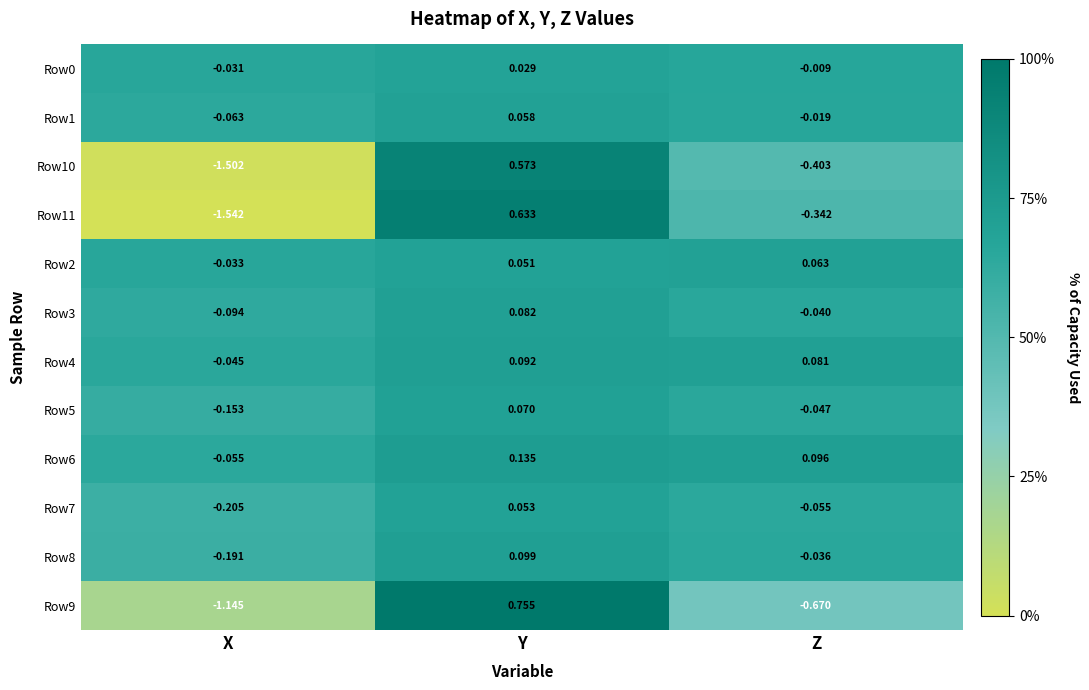

Where does the Row1 series first go above 0?

Y